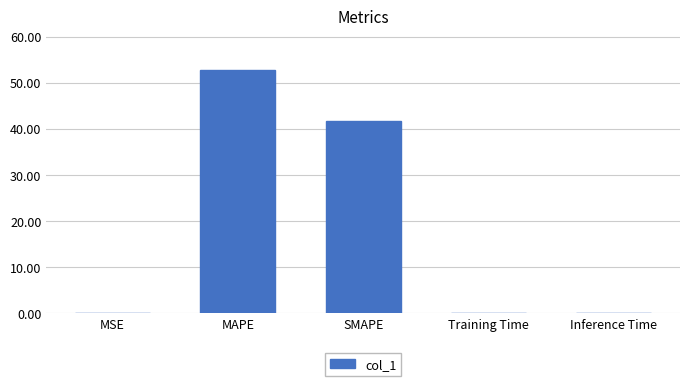

Is it true that the value at Training Time is 0.0?

True